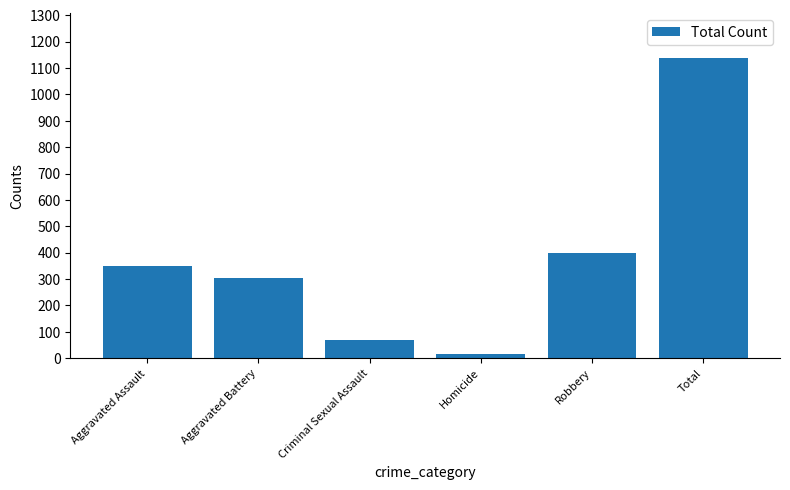

At which label is the value closest to 577?

Robbery